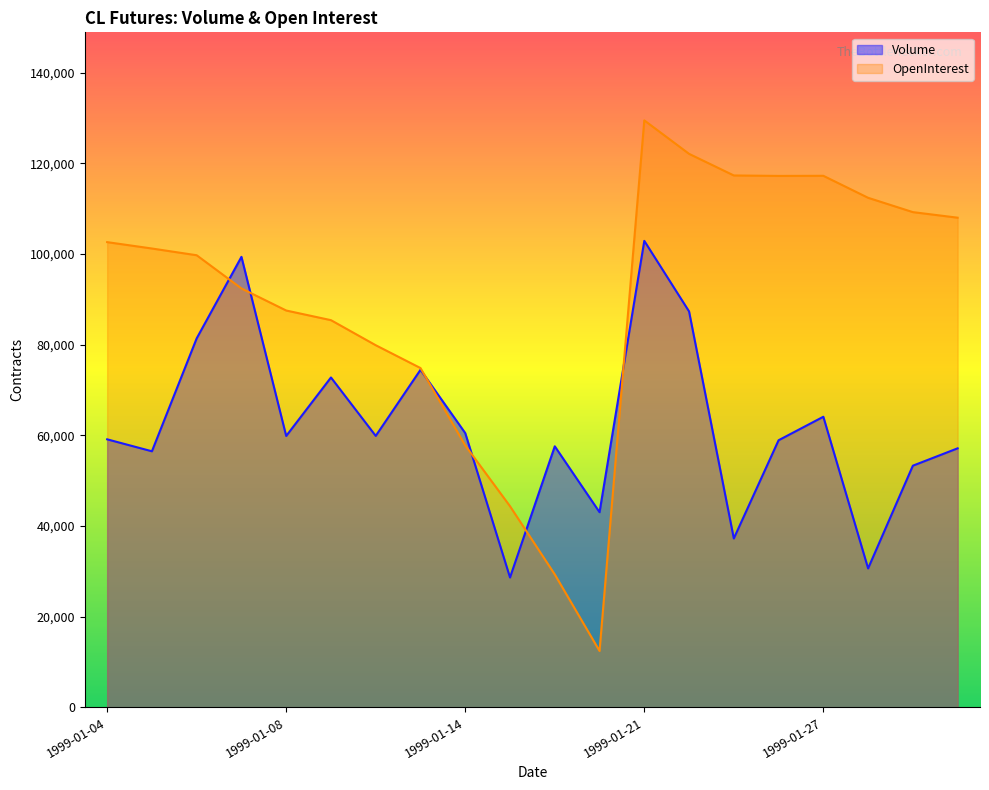

True or false: Volume has more than 2 points higher than both neighbors.

True